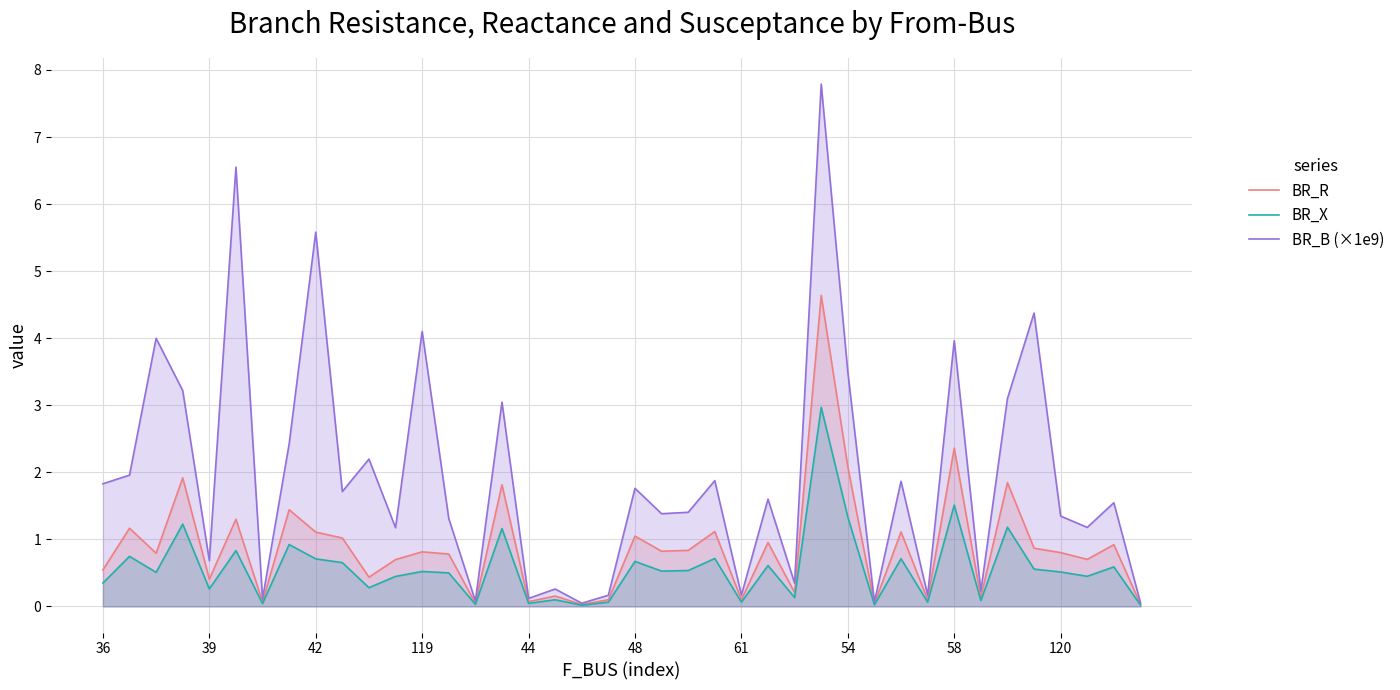

How many categories are shown in the chart?

40